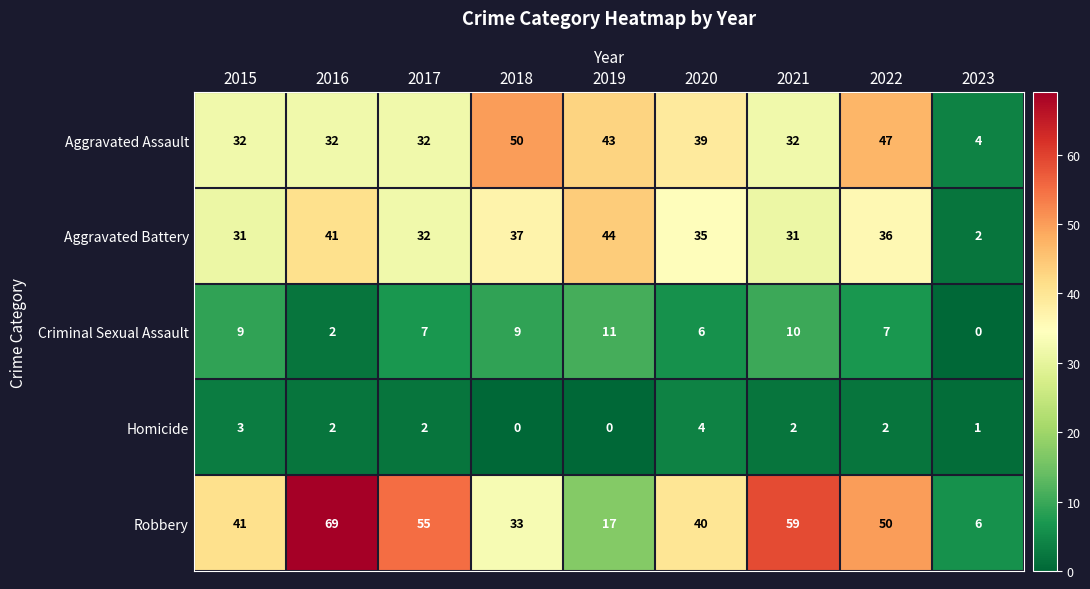

At which label does Criminal Sexual Assault first exceed 7?

2015